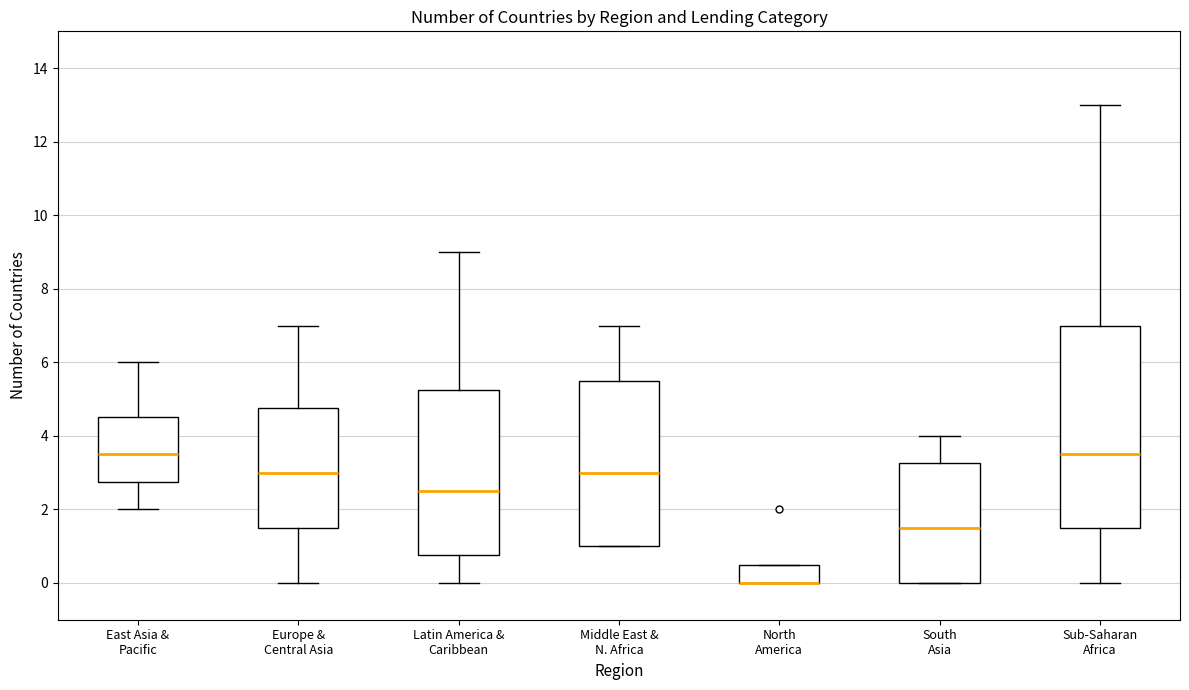

Which box is the tallest, from its lower edge to its upper edge?

Sub-Saharan Africa